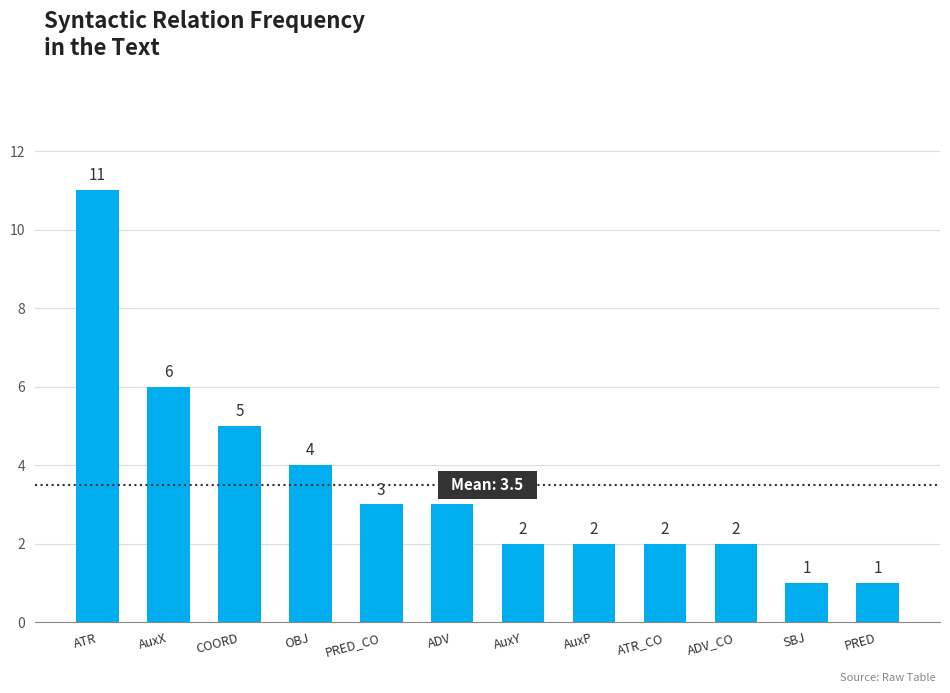

Is it true that the value at AuxX is 3?

False